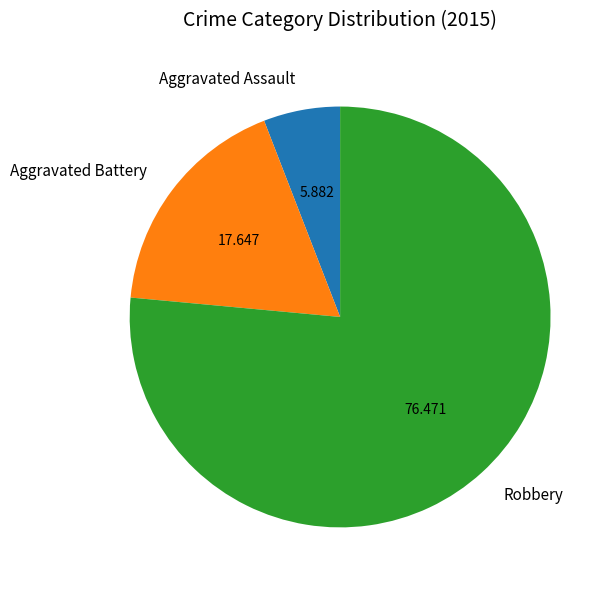

Does any single category account for the majority?

Yes